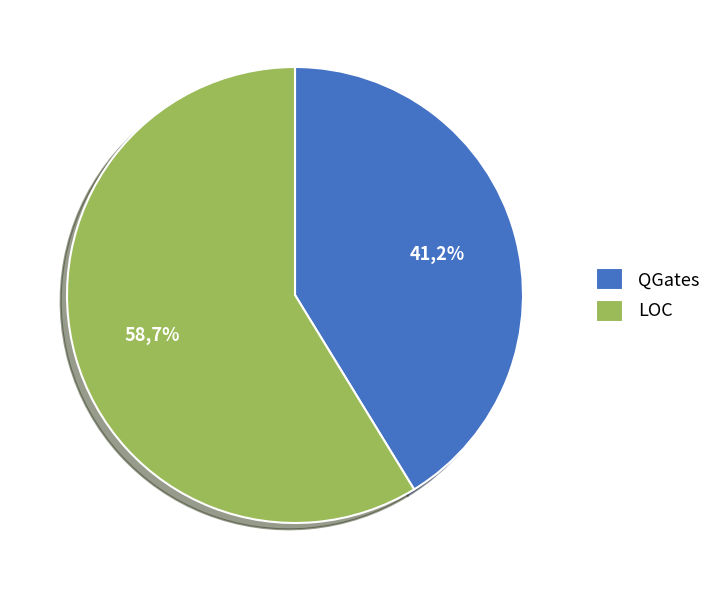

Rank the categories by value from highest to lowest.

LOC, QGates